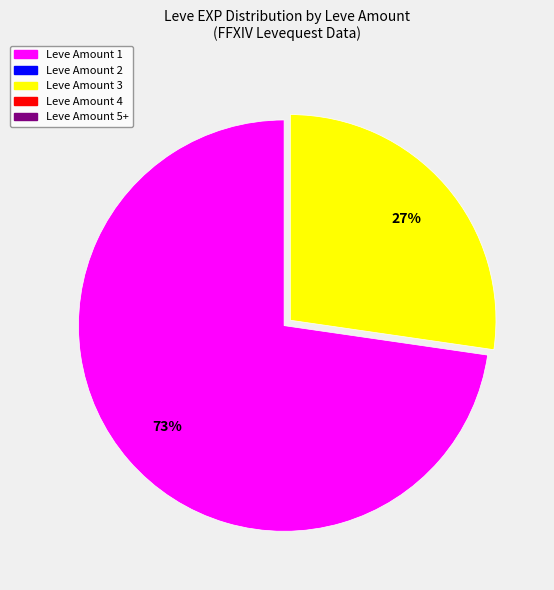

Is there any slice that represents more than half of the pie?

Yes